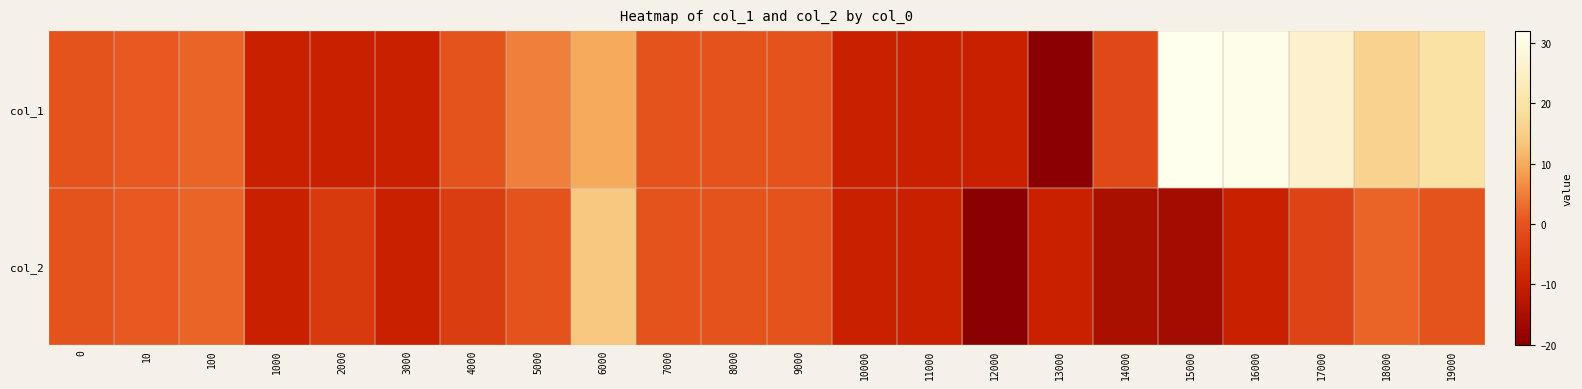

Between 17000 and 10000, which is larger?

17000